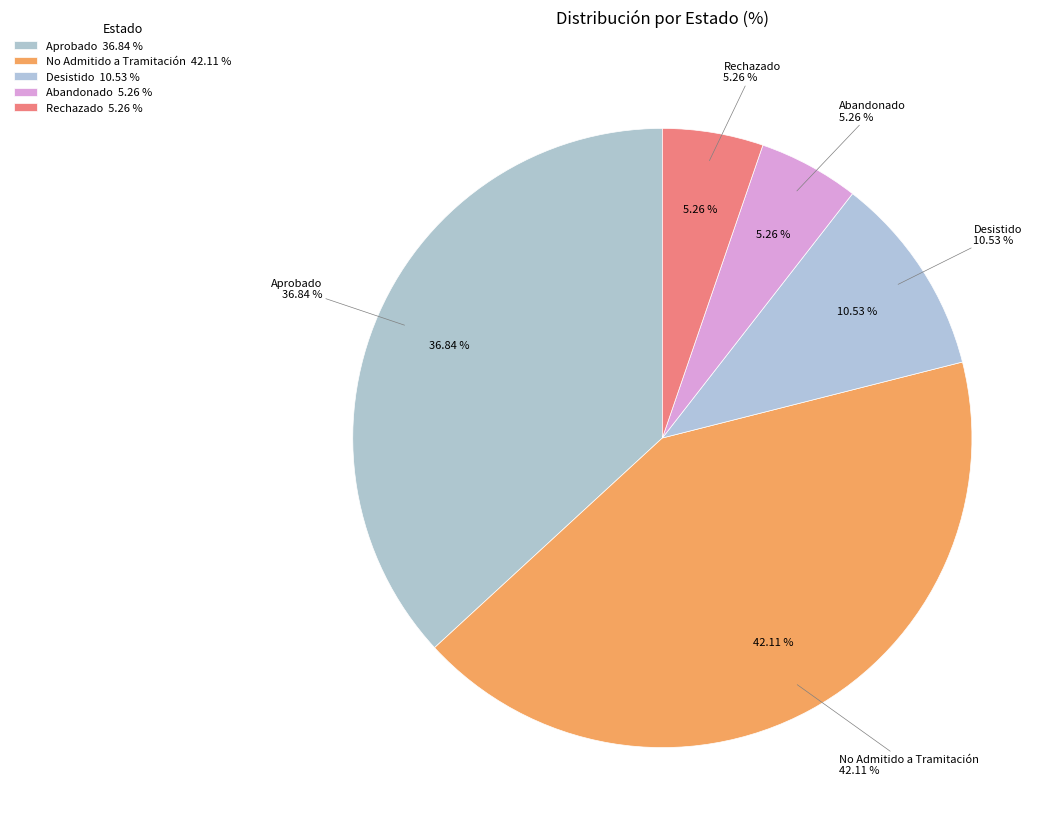

To the nearest percent, what is the combined percentage of Rechazado and Abandonado?

11%